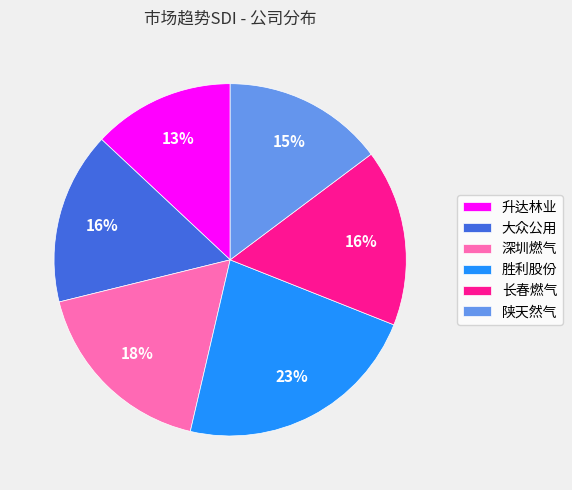

To the nearest percent, what is the difference between the largest and smallest slice percentages?

10%